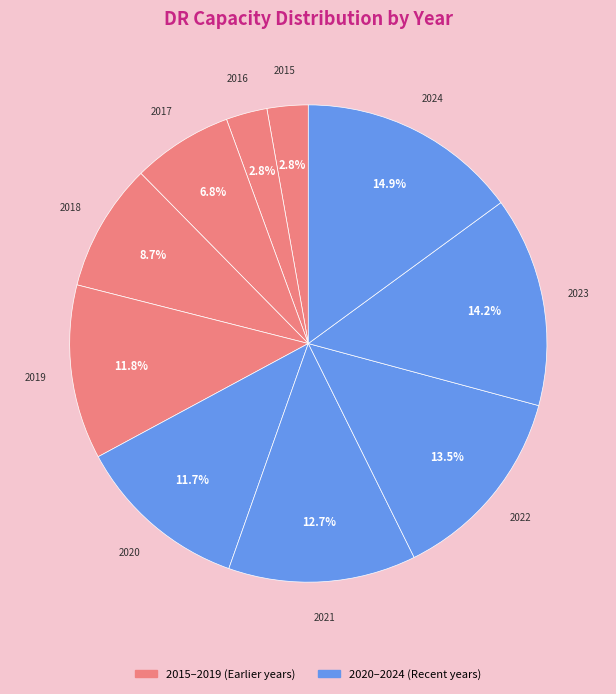

True or false: 2015 accounts for 9% of the total.

False